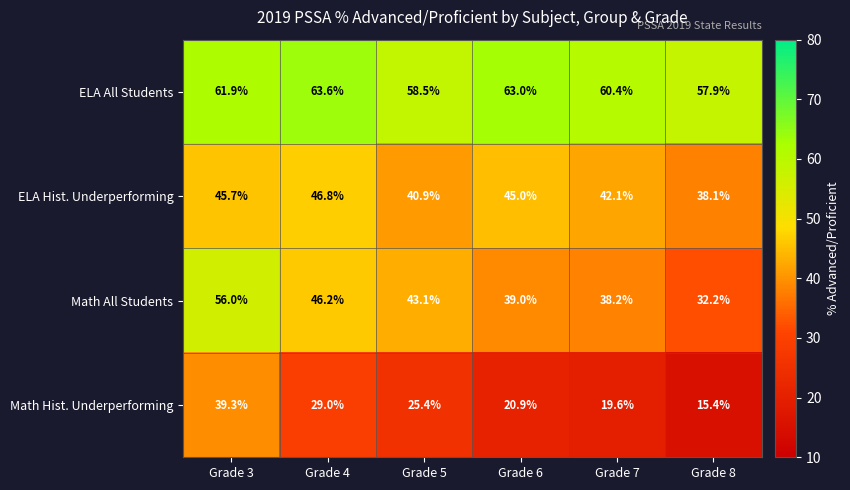

At which category does the chart reach its peak across all series?

Grade 4